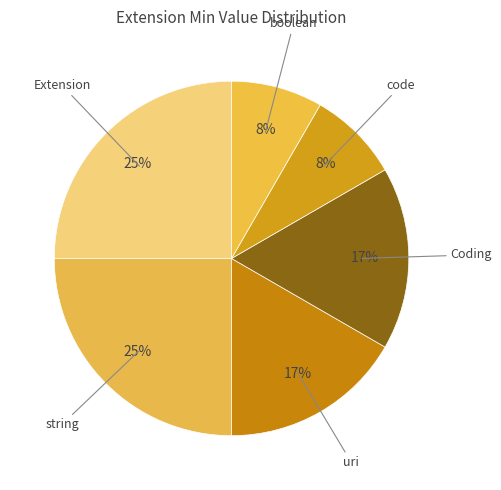

What is the ratio of the value at code to the value at Coding?

0.5